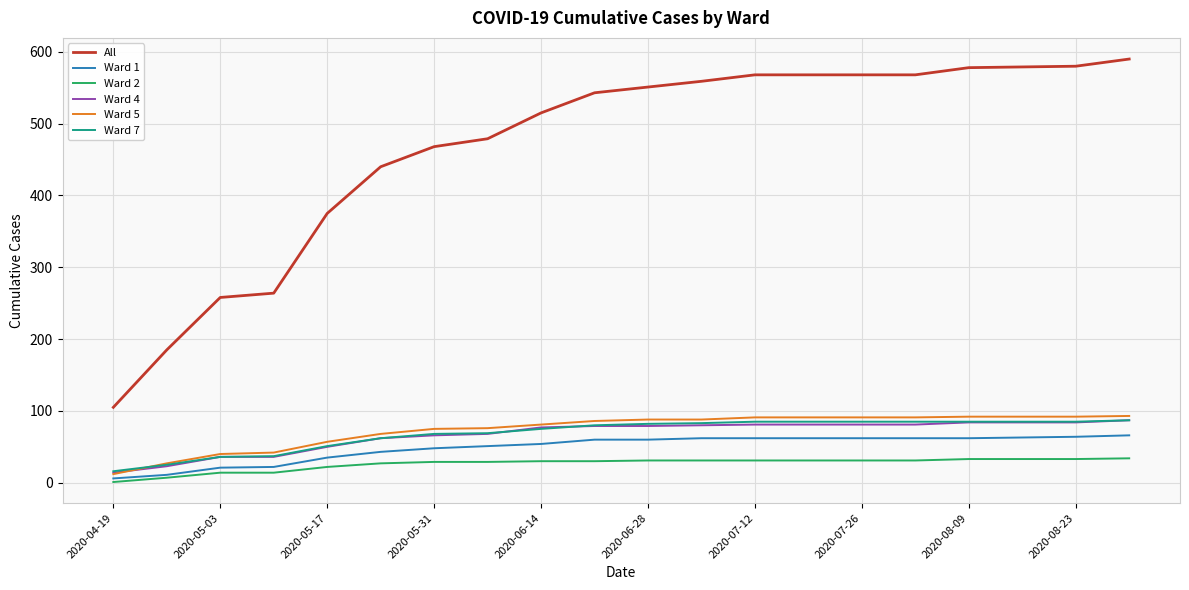

Which series has the largest total across all categories?

All